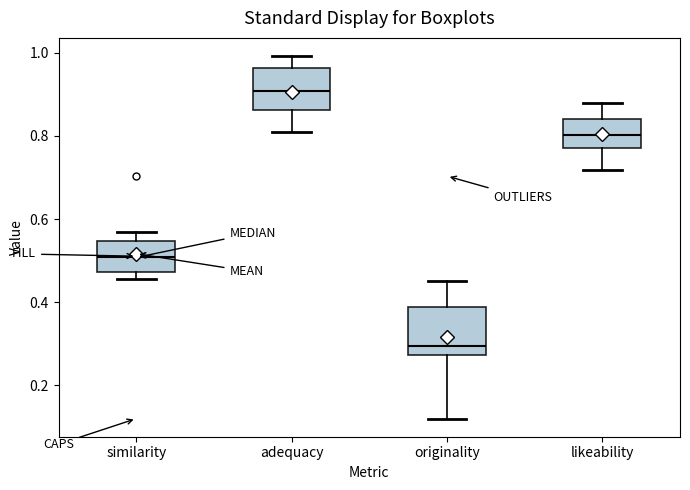

Where does the lower whisker of the box for likeability end on the y-axis? The values are not printed on the chart, so give them approximately, as read against the axis.

0.72